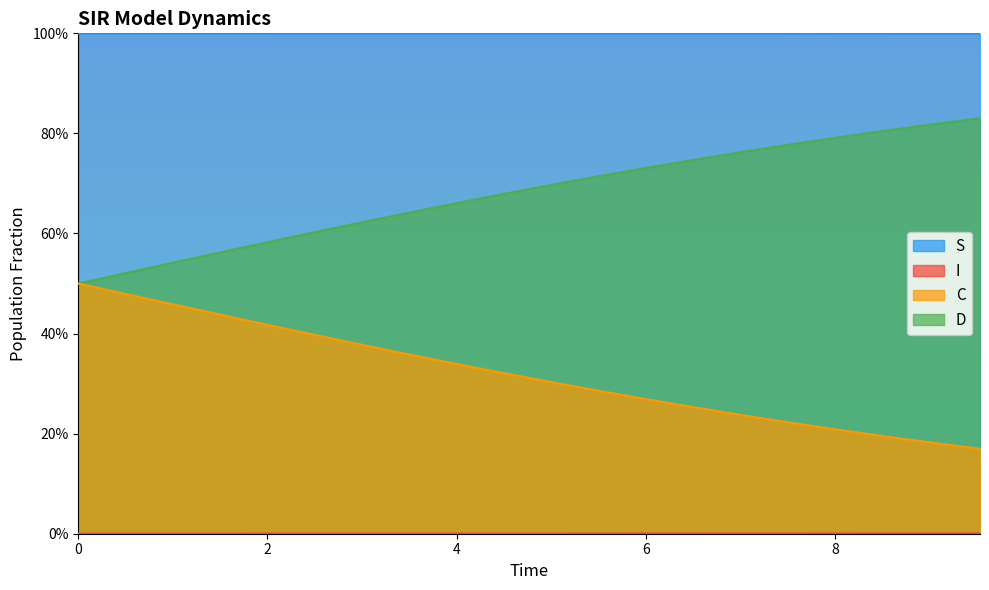

Rank the series by their maximum value, from highest to lowest.

S, D, C, I